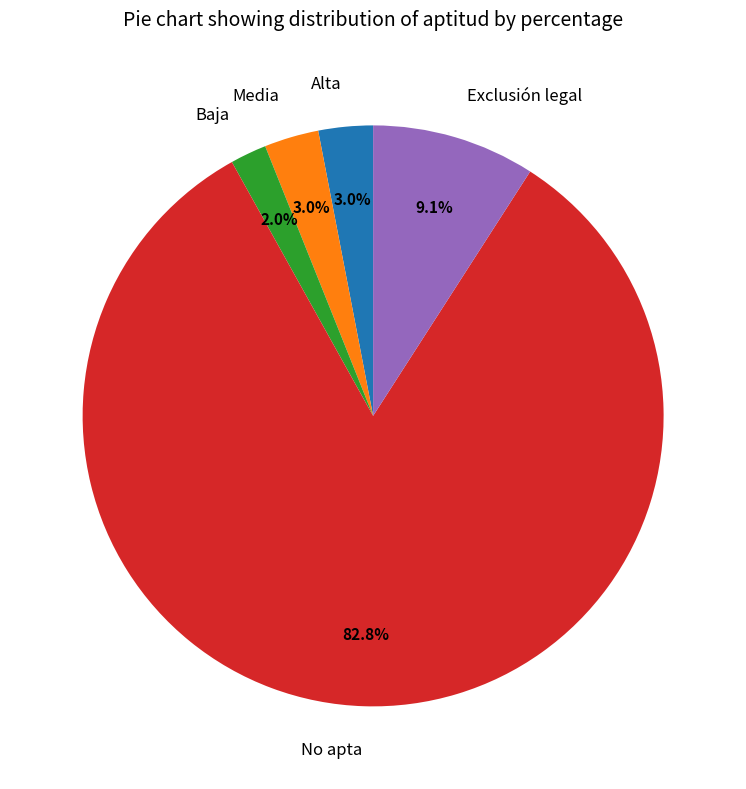

Which category has the biggest portion of the pie?

No apta